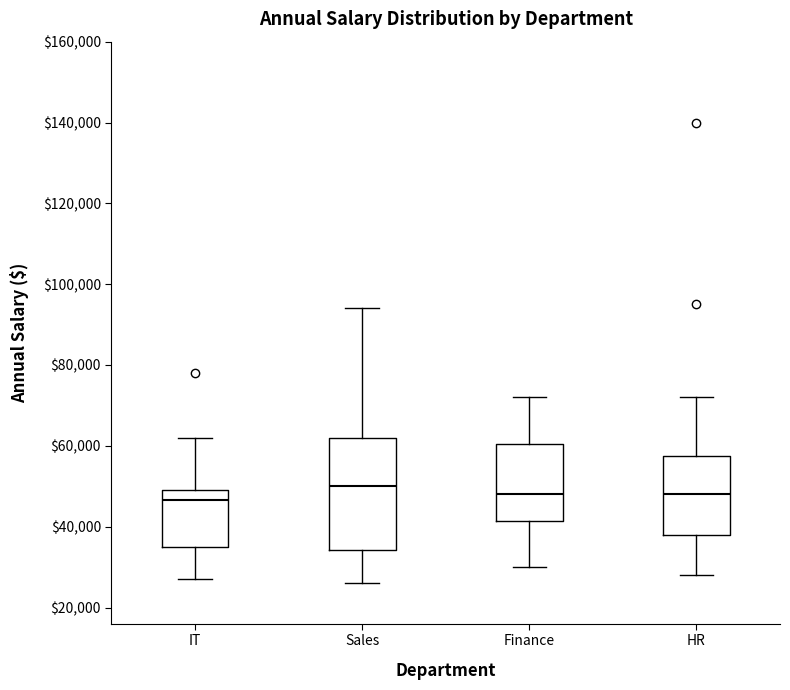

Reading left to right, read every box against the y-axis: the position of its median line, the range the box covers, and the ends of its whiskers. The values are not printed on the chart, so give them approximately, as read against the axis.

IT: median 46000, box 36000 to 50000, whiskers 28000 to 62000
Sales: median 50000, box 34000 to 62000, whiskers 26000 to 94000
Finance: median 48000, box 42000 to 60000, whiskers 30000 to 72000
HR: median 48000, box 38000 to 58000, whiskers 28000 to 72000